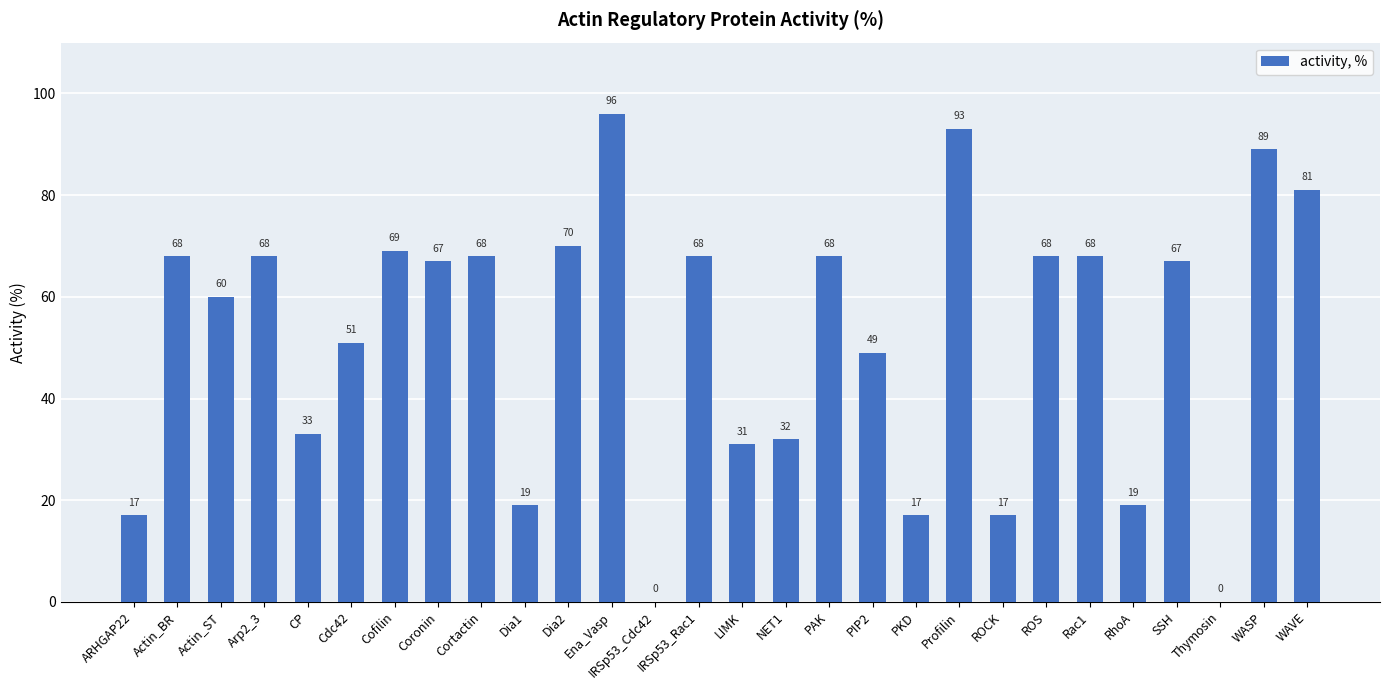

How many positive values are there?

26